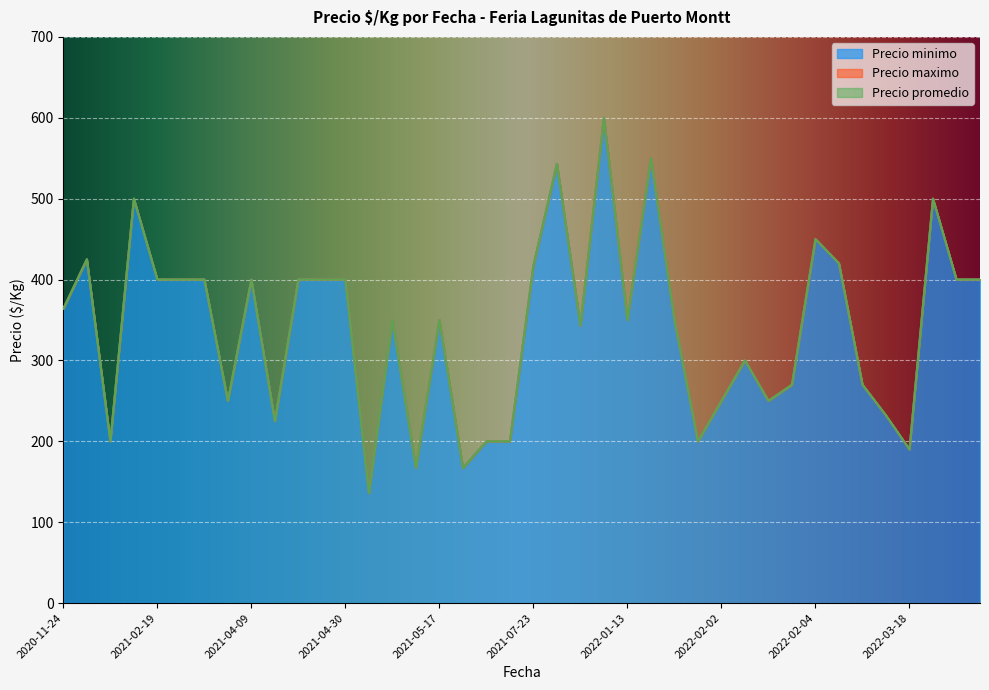

True or false: Precio promedio and Precio maximo cross at least once.

False